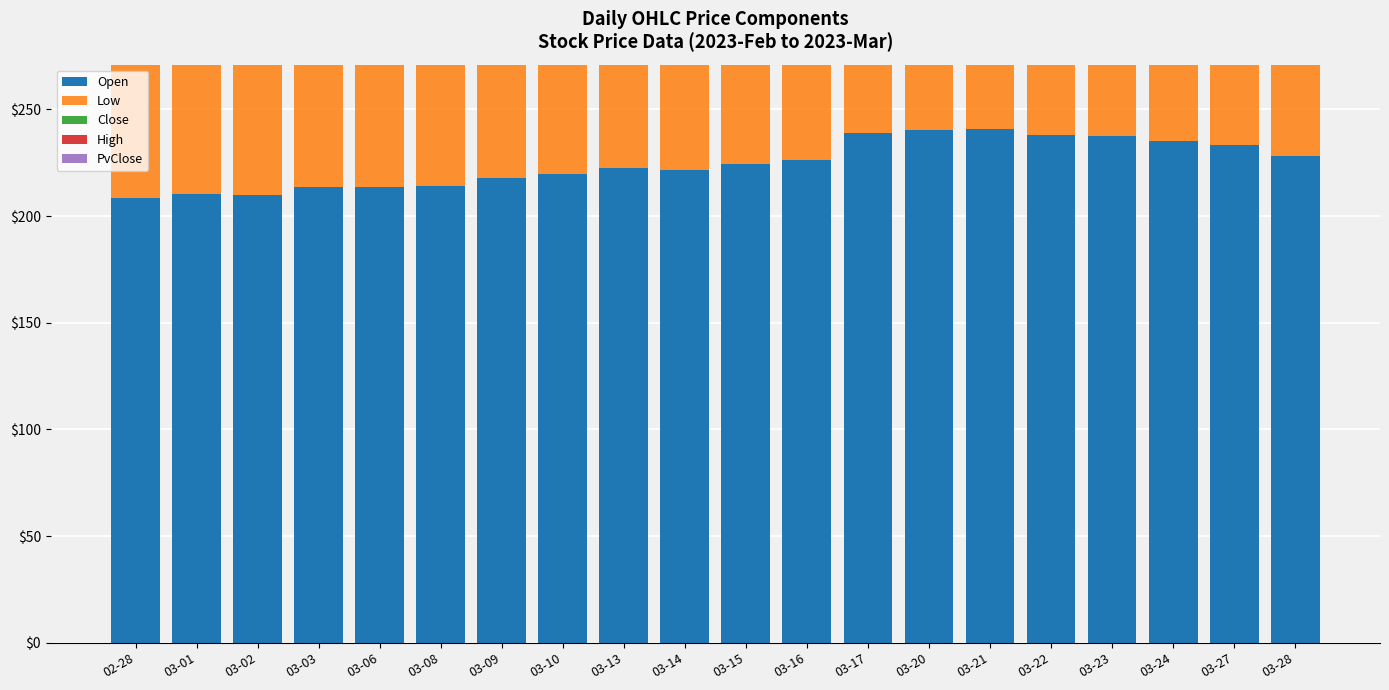

Which category has the lowest value in the Low series?

02-28